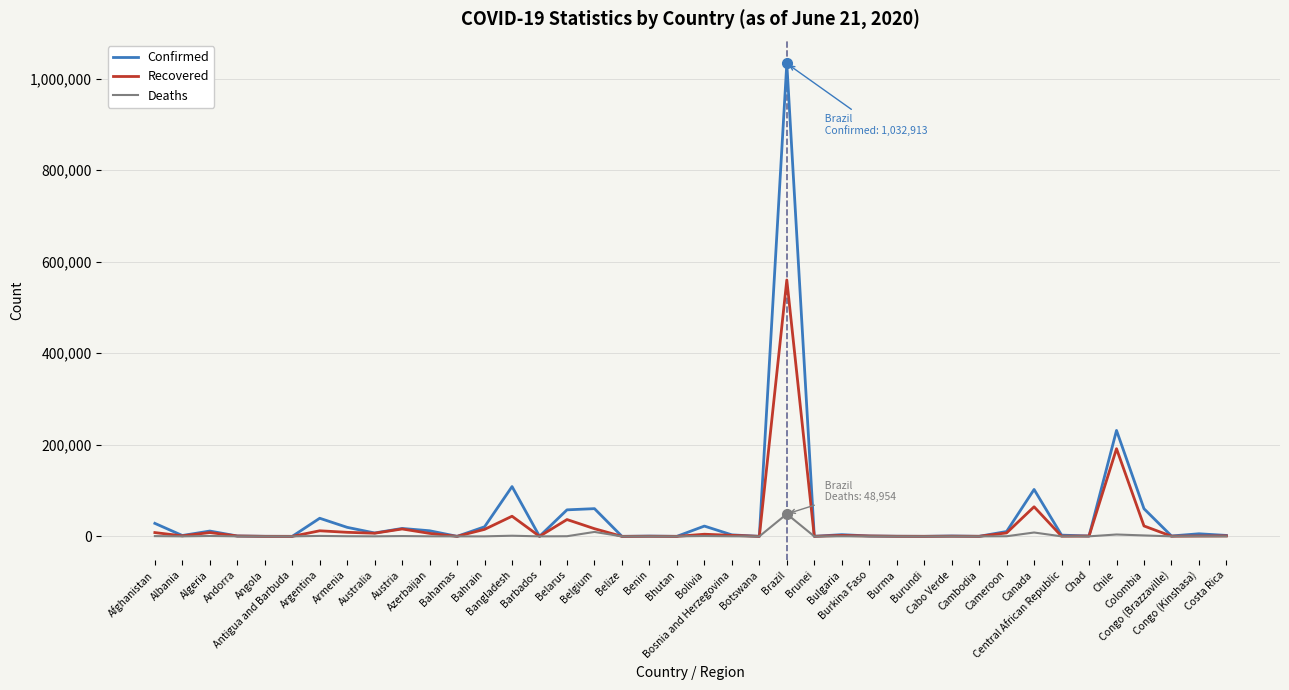

Rank the series by their maximum value, from highest to lowest.

Confirmed, Recovered, Deaths